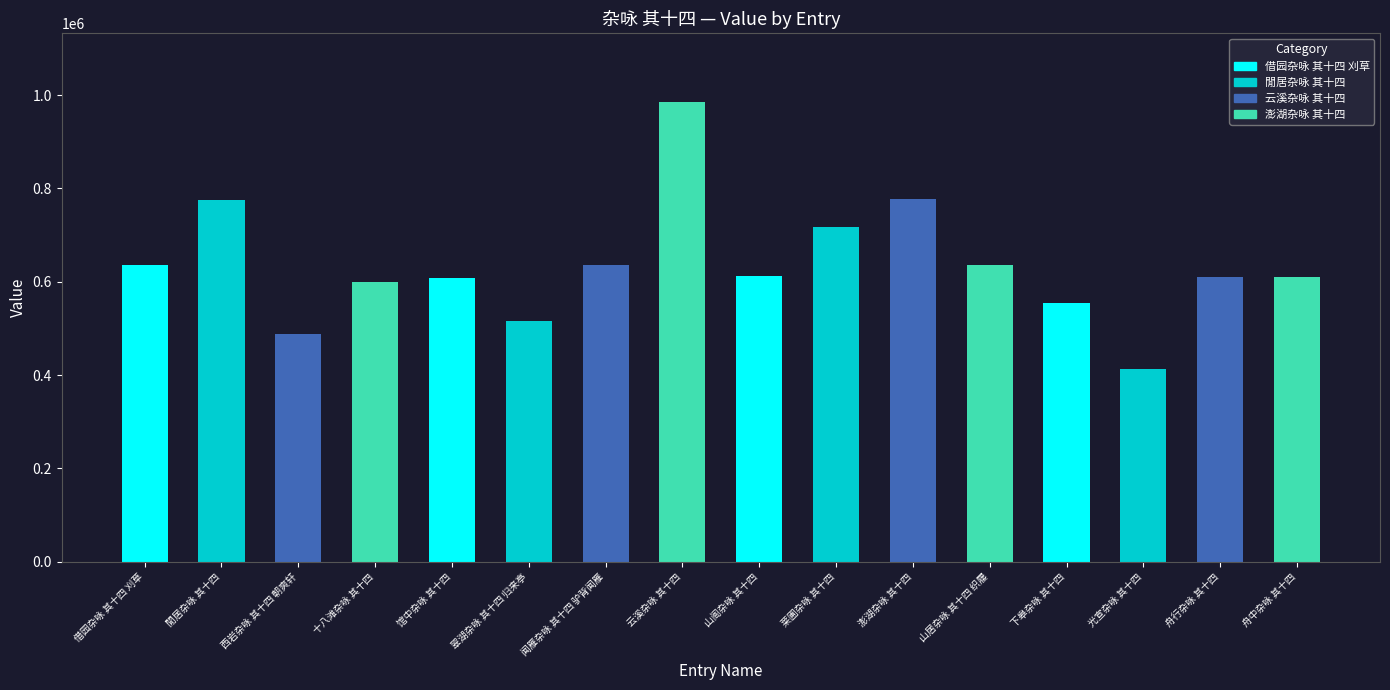

What is the average value?

636005